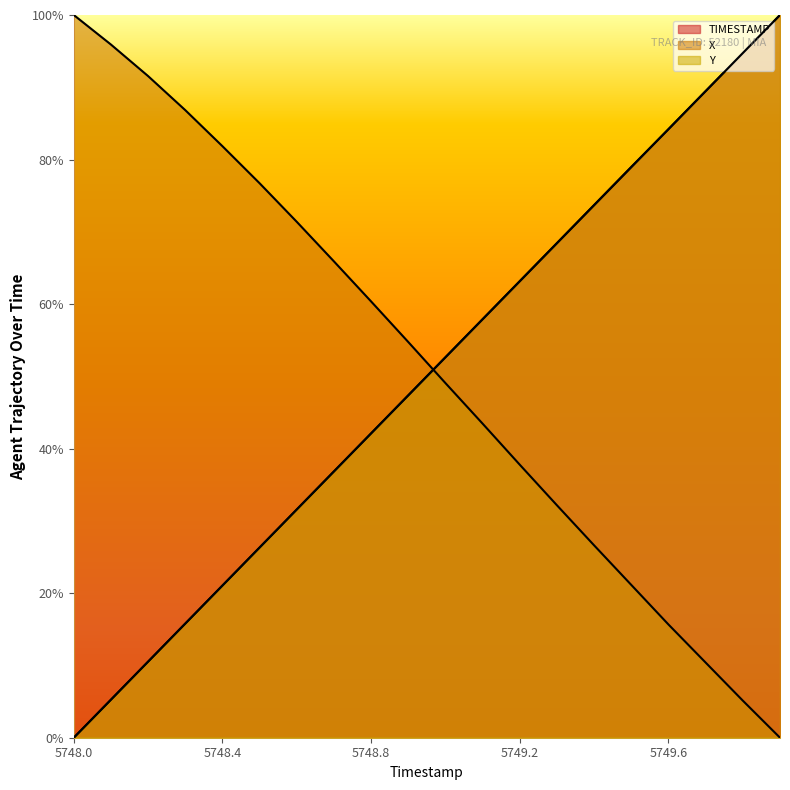

Where do Y and X first cross each other?

5748.9 and 5749.0